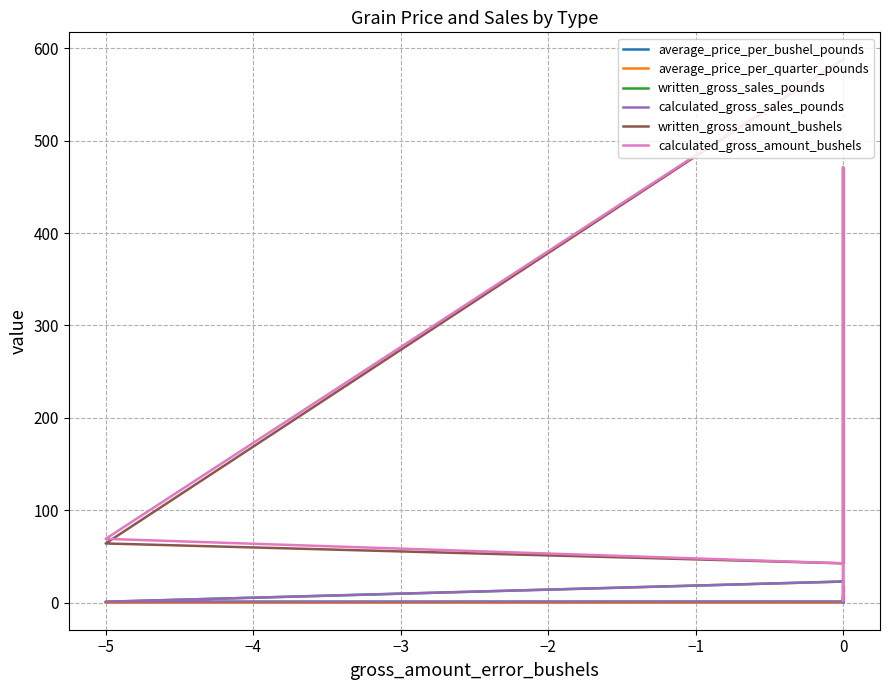

What is the sum of the written_gross_sales_pounds values at −6 and −3?

29.5